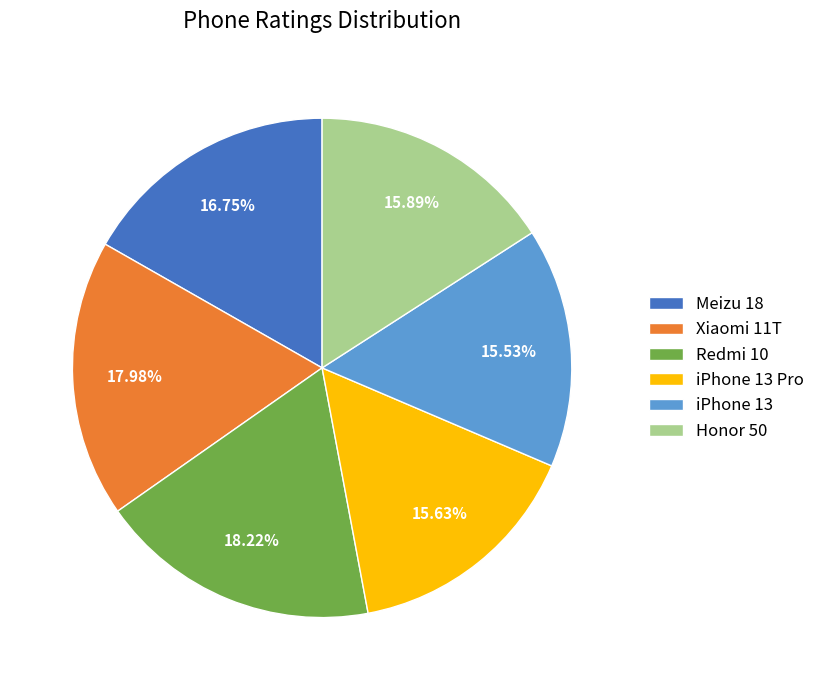

Combined, what portion of the pie is iPhone 13 Pro and Meizu 18?

32.4%